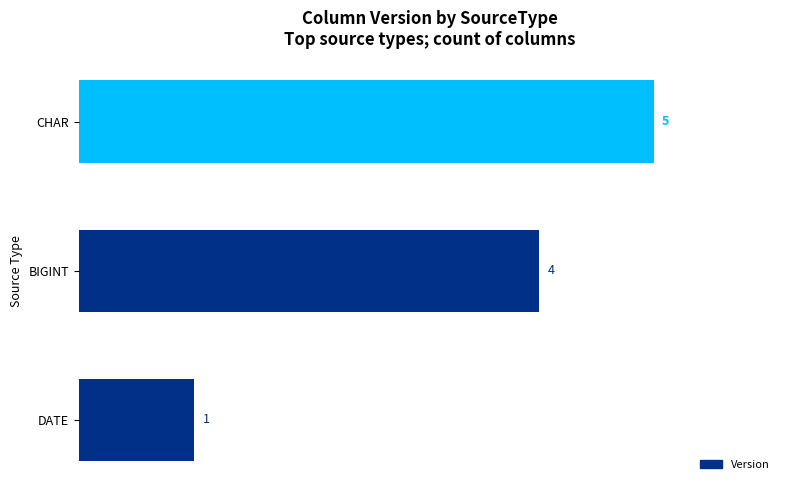

Is it true that the value at DATE is 2?

False